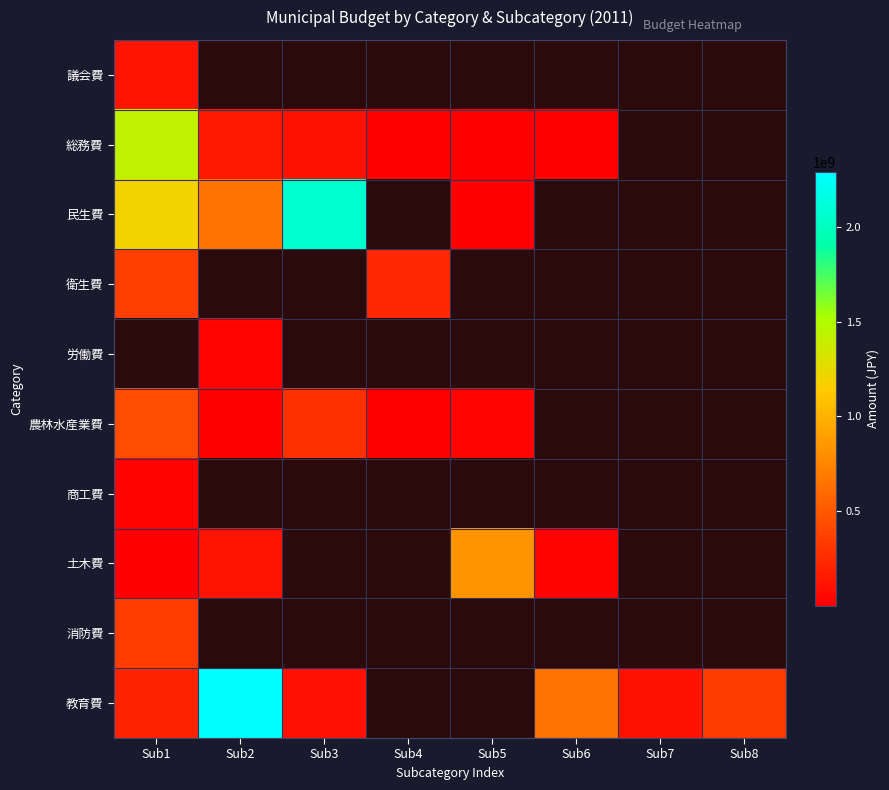

How many data points does each series have?

8